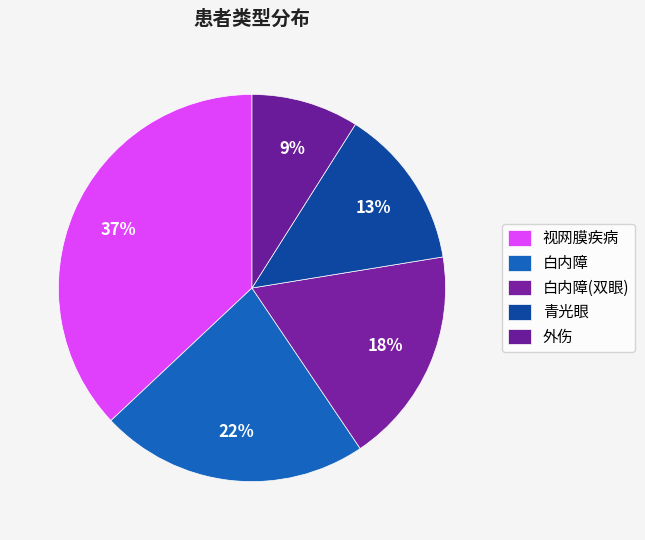

Does 青光眼 represent more than half of the total?

No